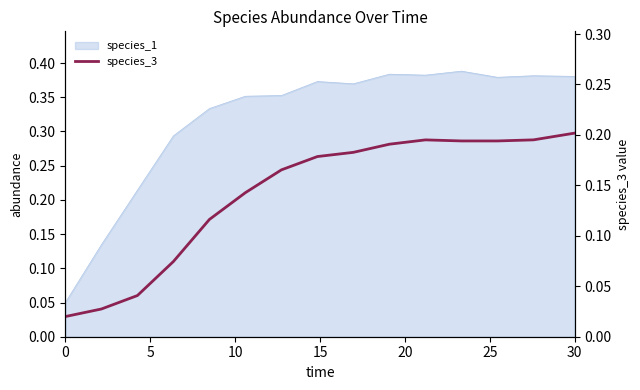

True or false: the data shows 0.1 at 9.

False